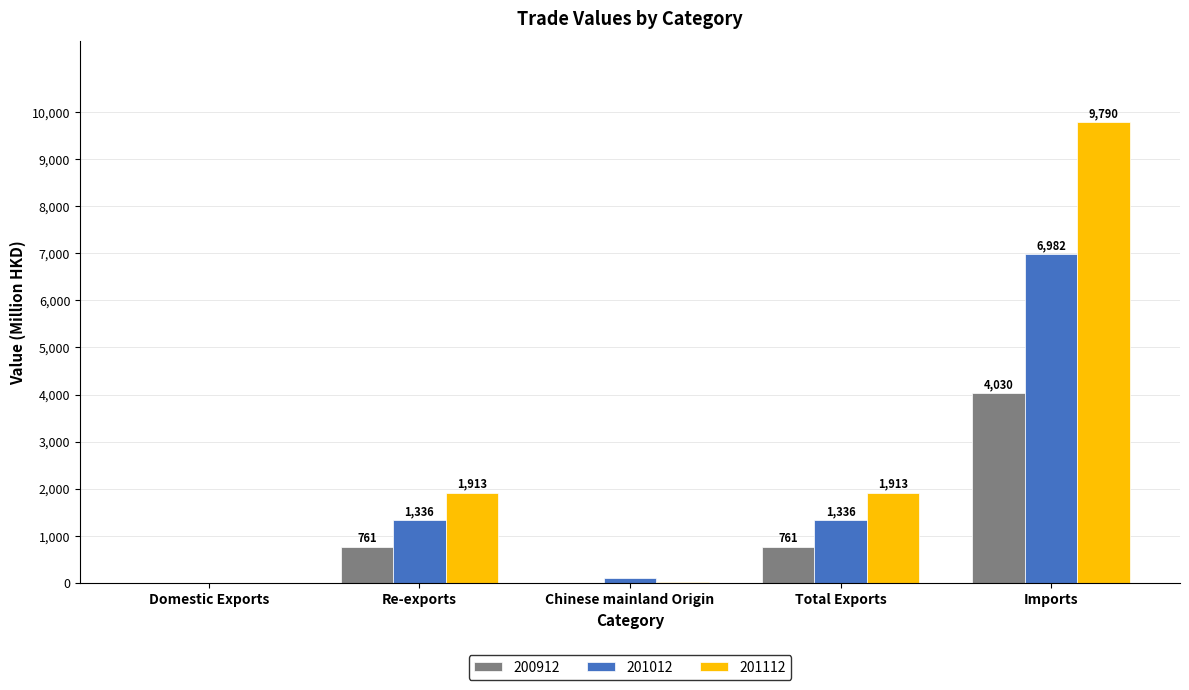

Where does the 201012 series first go above 1335?

Re-exports